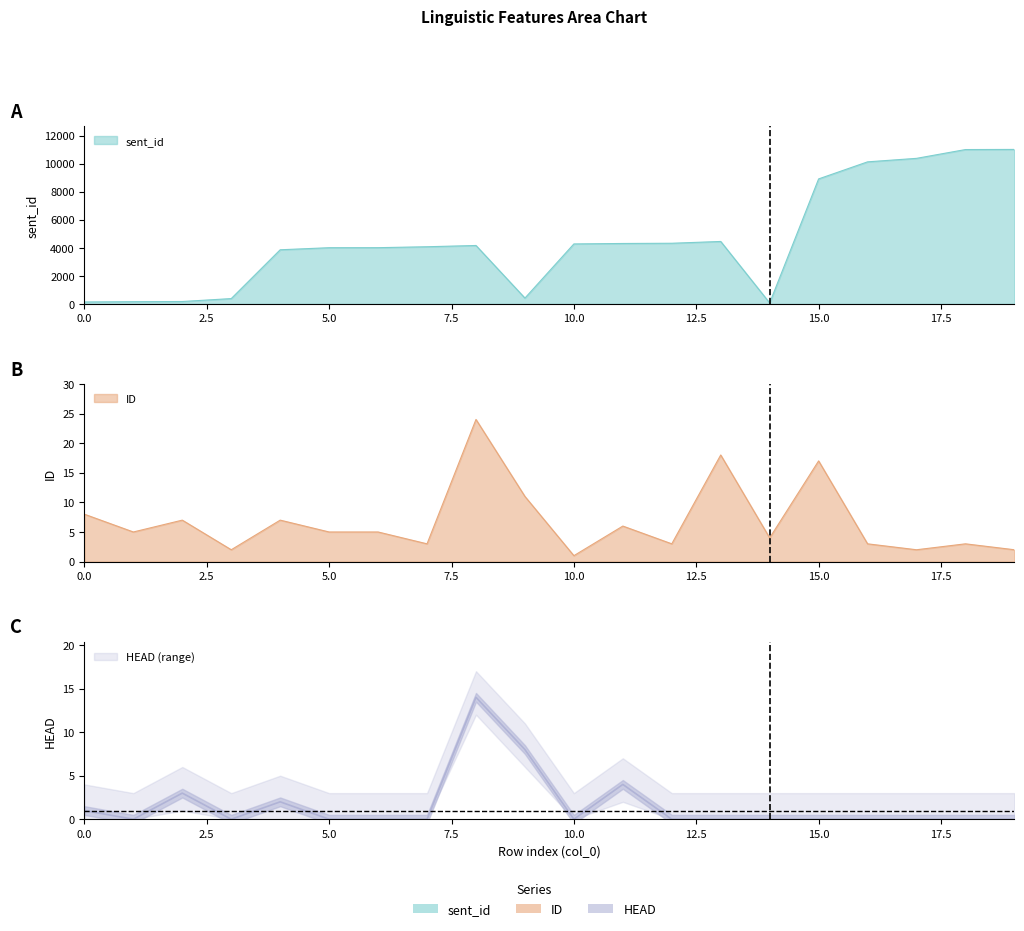

True or false: HEAD and sent_id intersect in this chart.

False